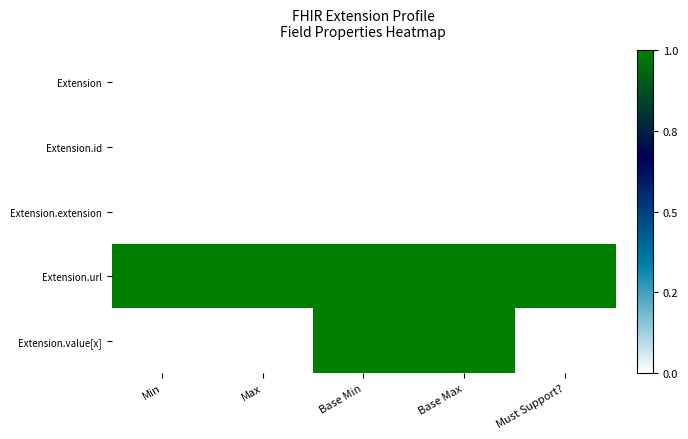

What is the difference between the highest and lowest values at Min?

1